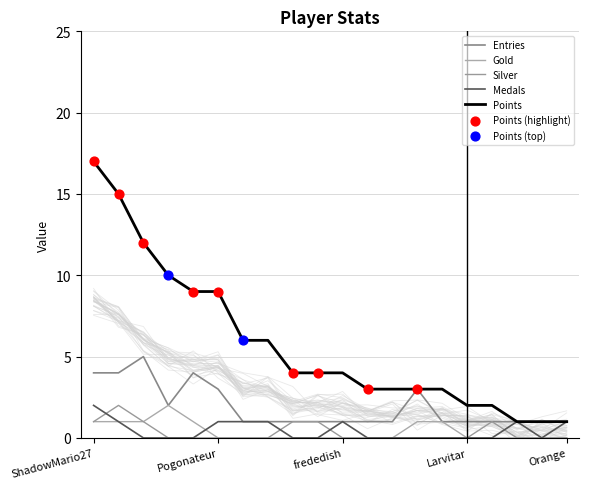

What is the total value across all series at Noki Doki?

3